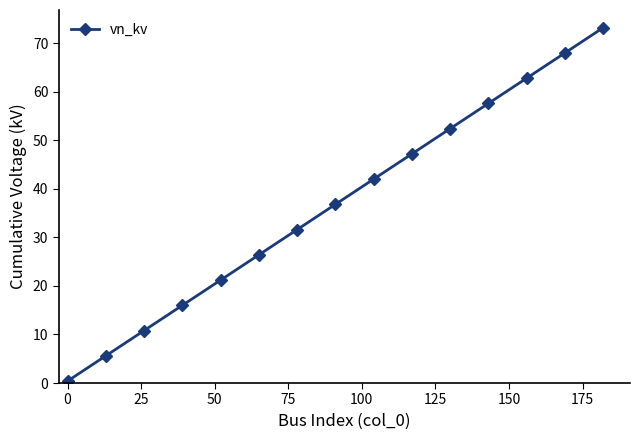

What is the value of the 11th point from the left?

52.4